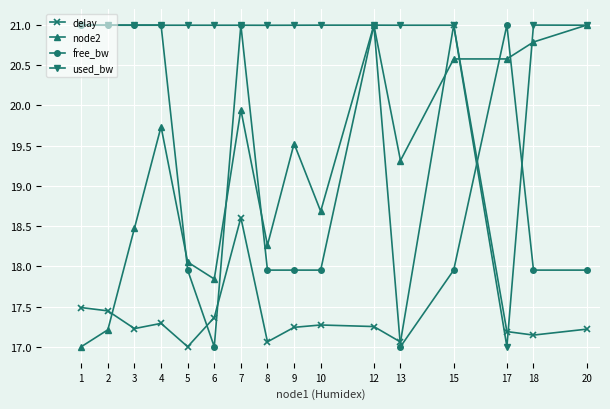

What are all the series names shown in the legend?

delay, node2, free_bw, used_bw